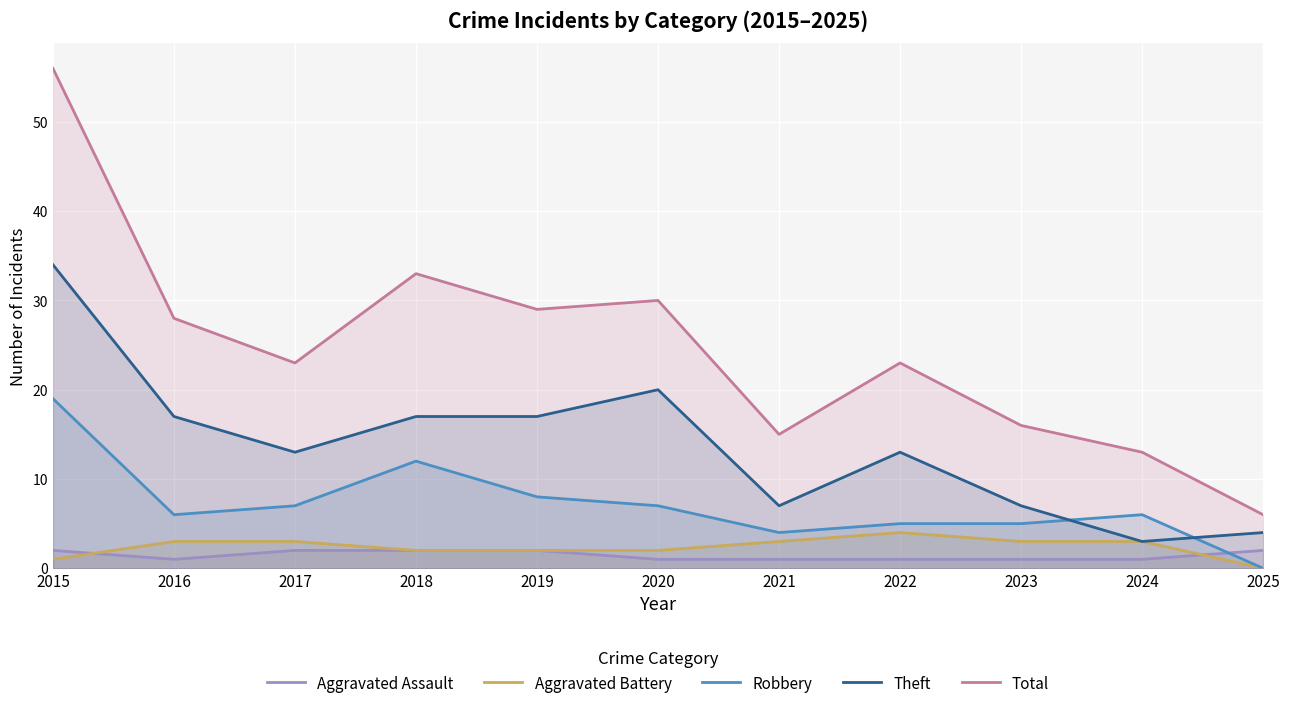

Rank the series at 2021 from lowest to highest value.

Aggravated Assault, Aggravated Battery, Robbery, Theft, Total